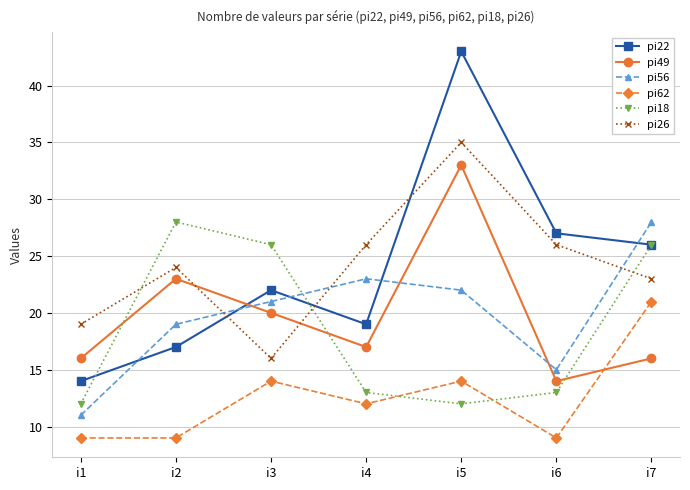

What is the minimum value shown in the chart?

9